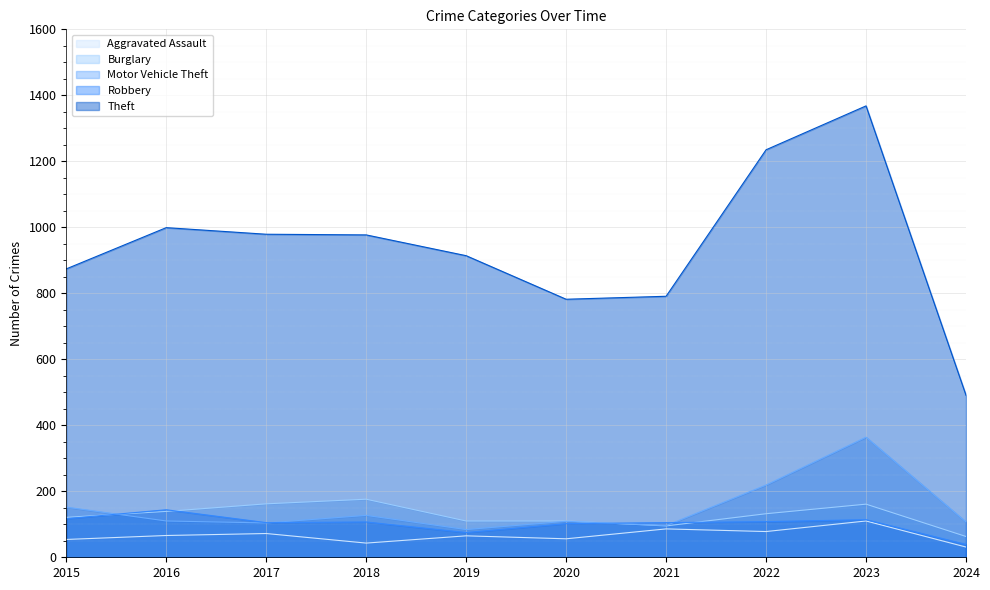

At which category is the sum across all series the highest?

2023